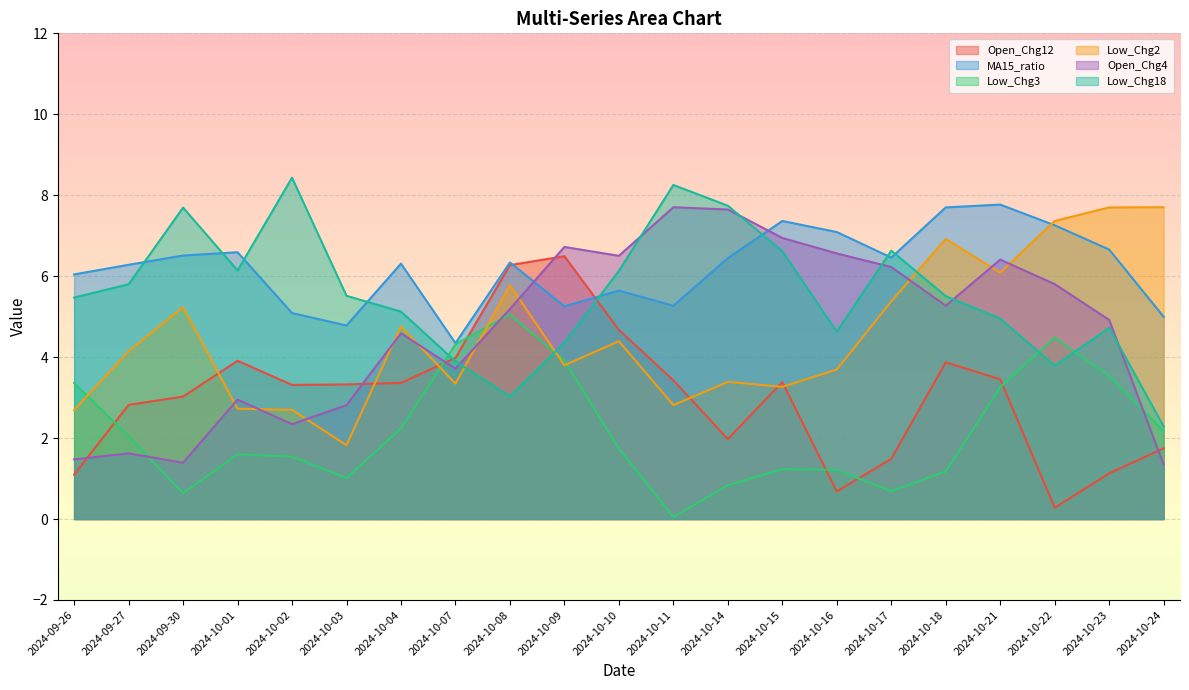

Rank the series by their maximum value, from highest to lowest.

Low_Chg18, MA15_ratio, Low_Chg2, Open_Chg4, Open_Chg12, Low_Chg3